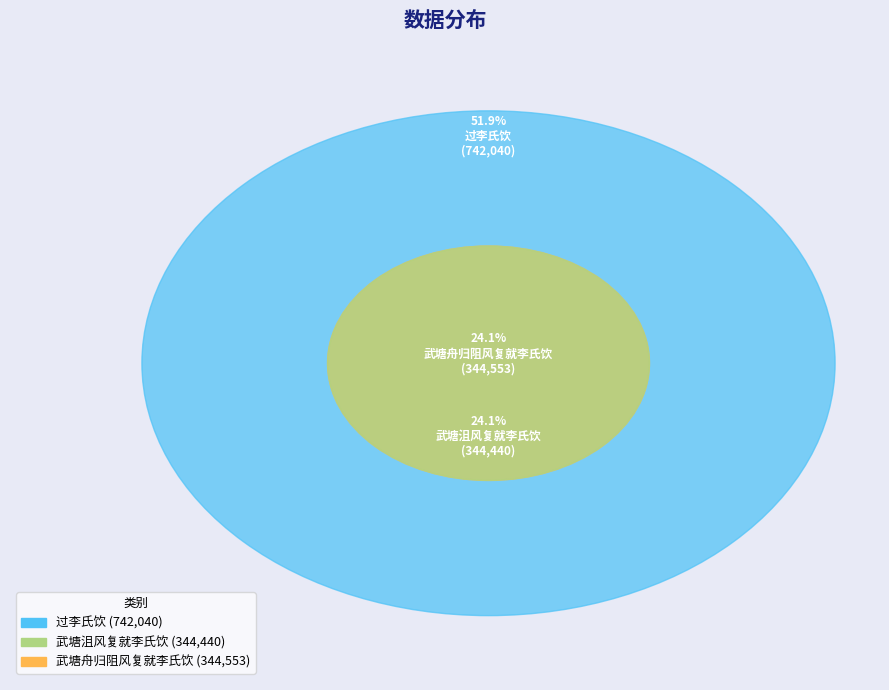

Count the number of slices in the pie.

3